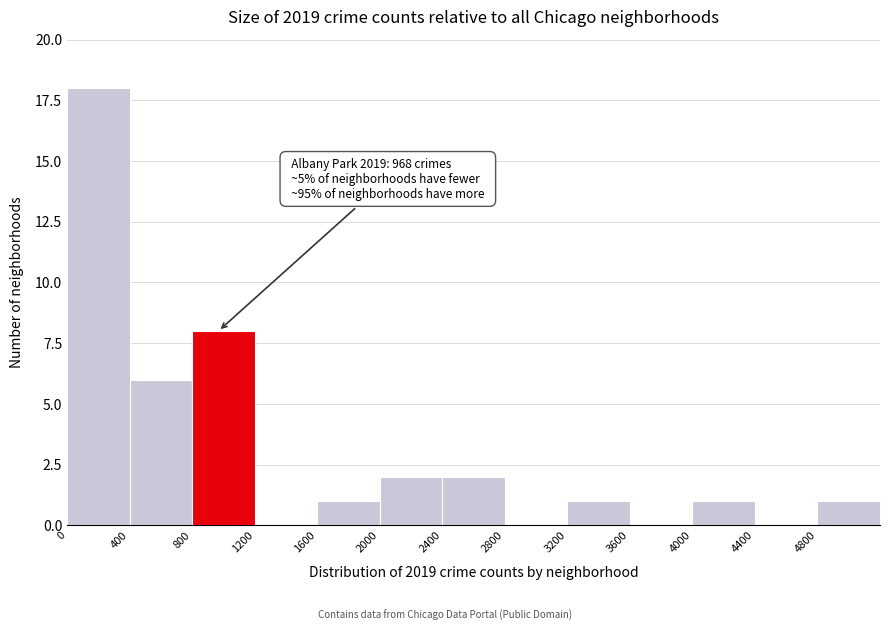

Which range on the x-axis has the tallest bar?

0 to 400